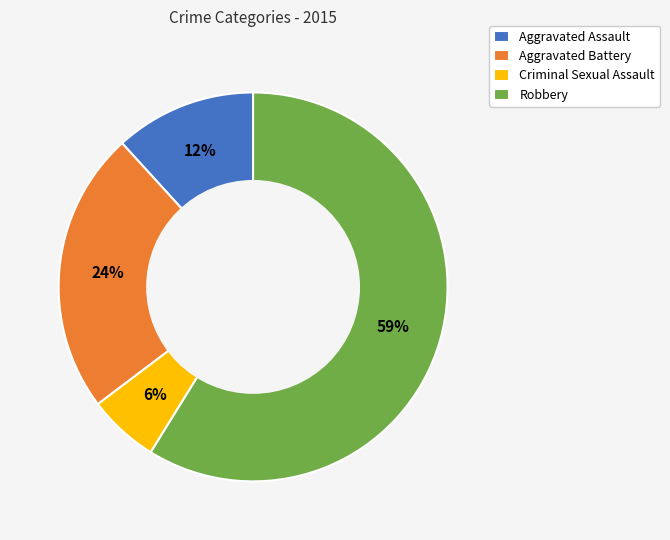

The Aggravated Battery slice represents 16% of the pie. True or false?

False